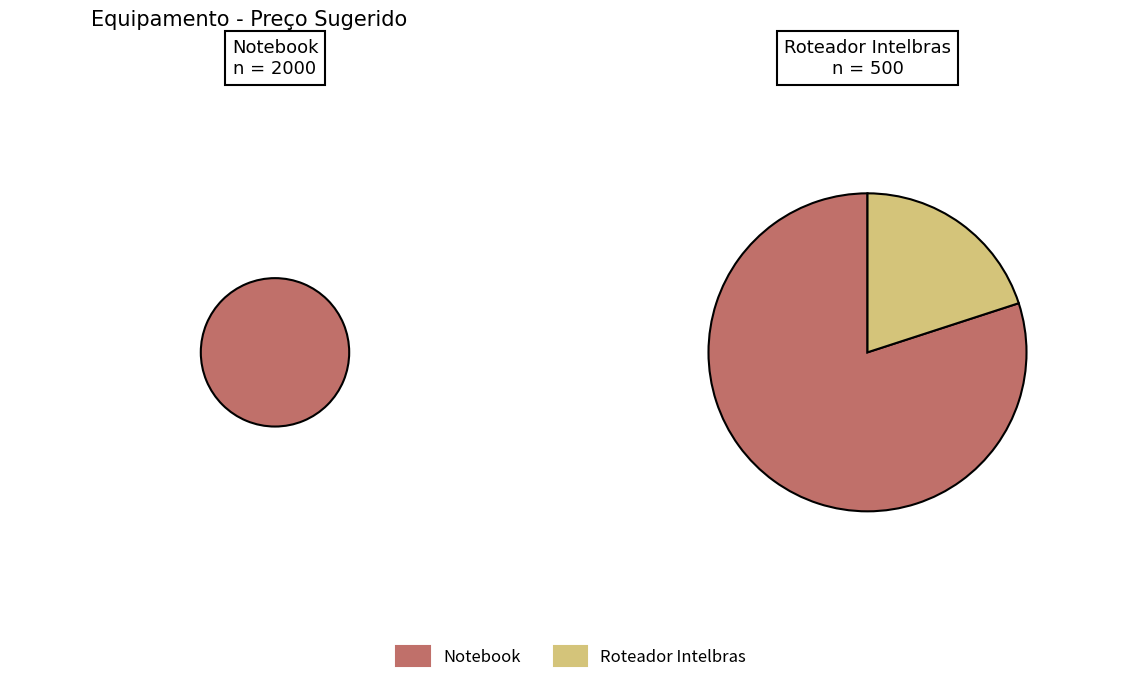

How many slices are in this pie chart?

2